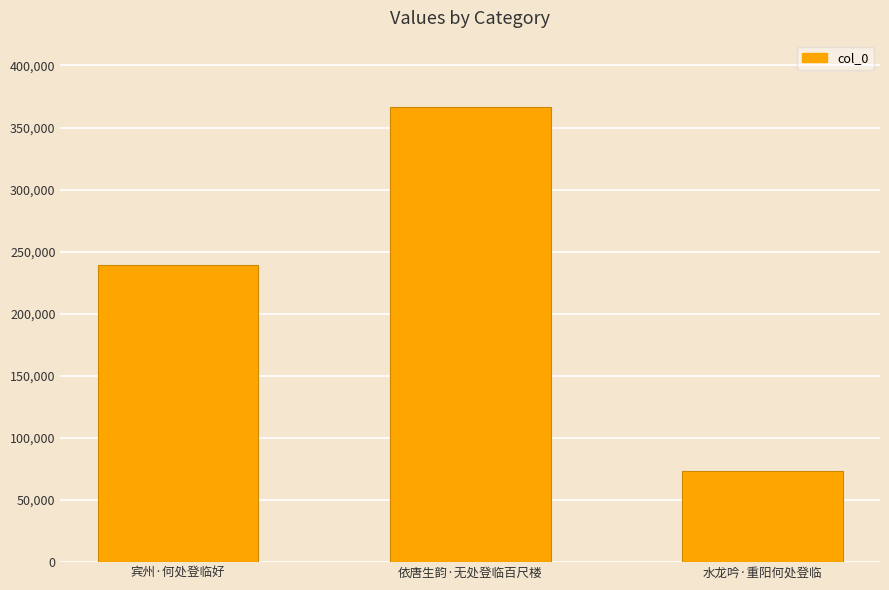

What is the greatest value displayed?

366874